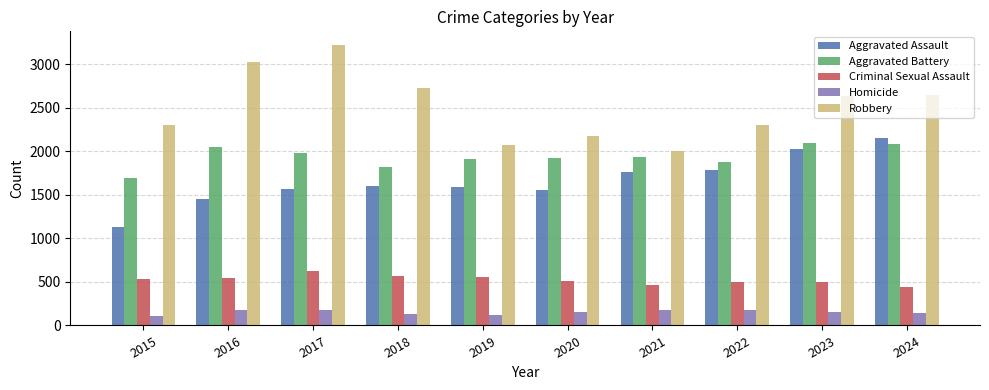

At how many categories does at least one series exceed 2508?

5